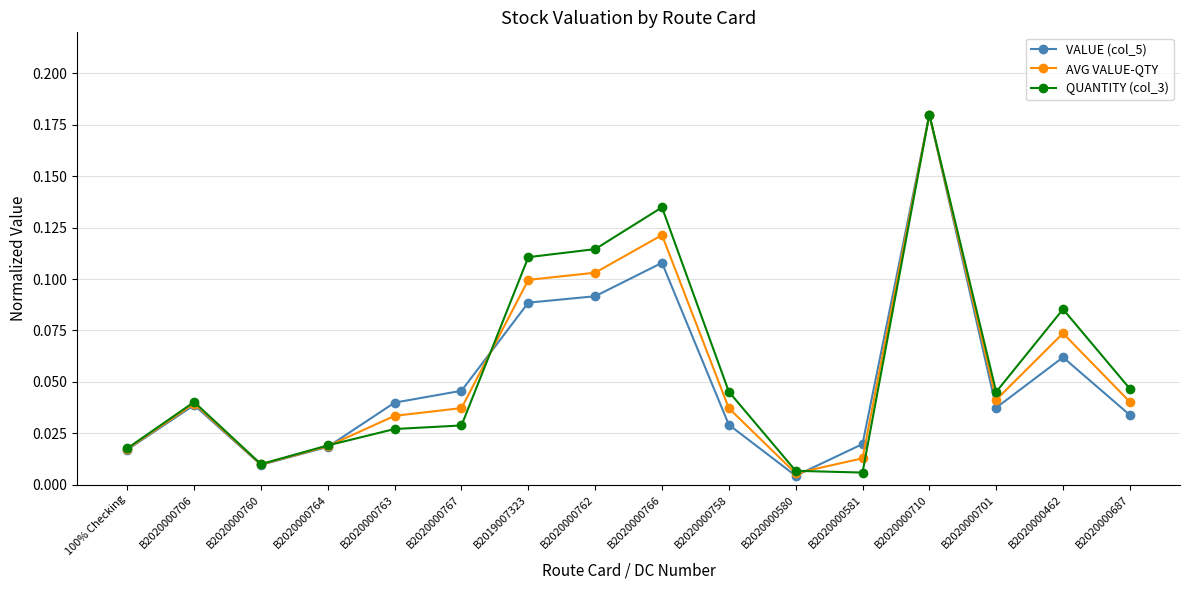

At which label is VALUE (col_5) closest to 0?

B2020000580